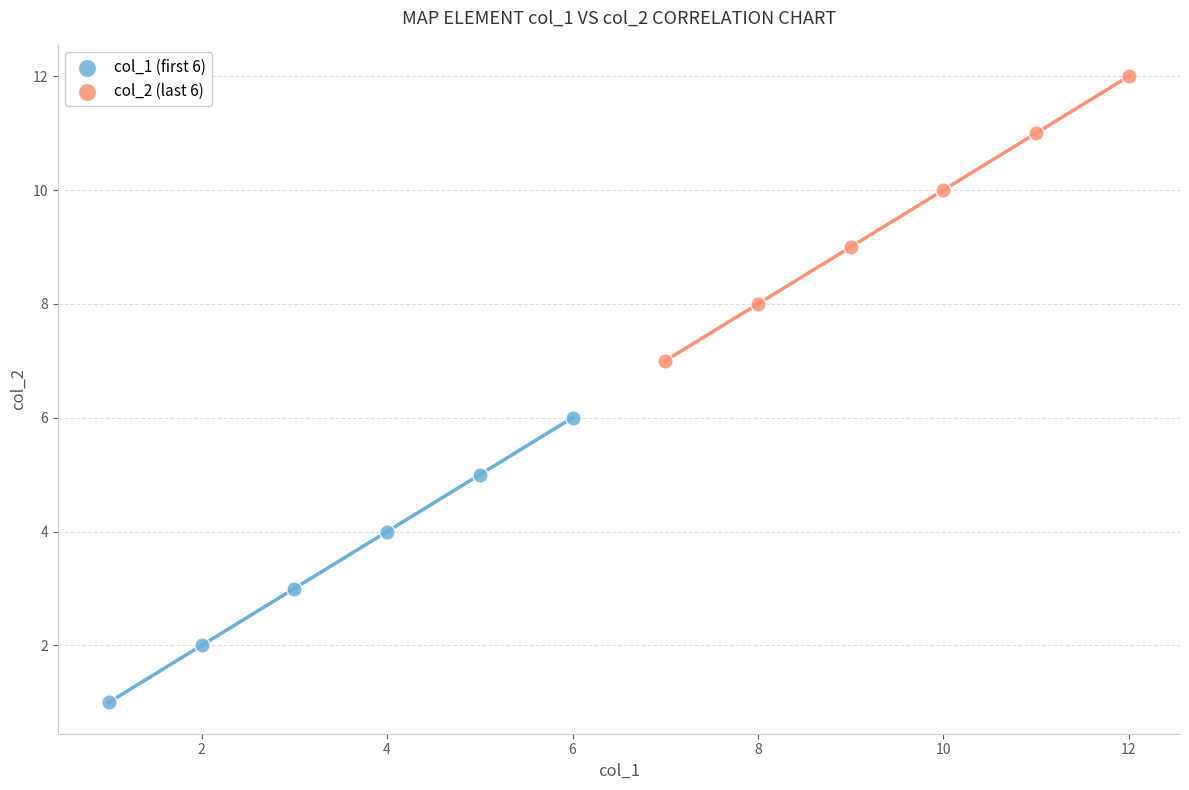

Which series reaches the maximum Y coordinate?

col_2 (last 6)